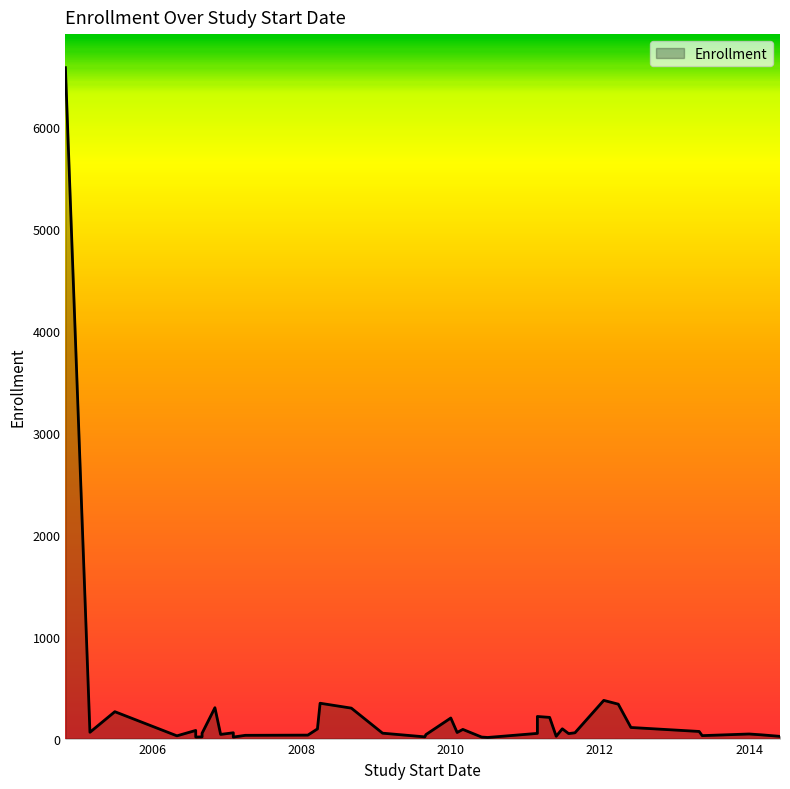

What is the greatest value displayed?

6586